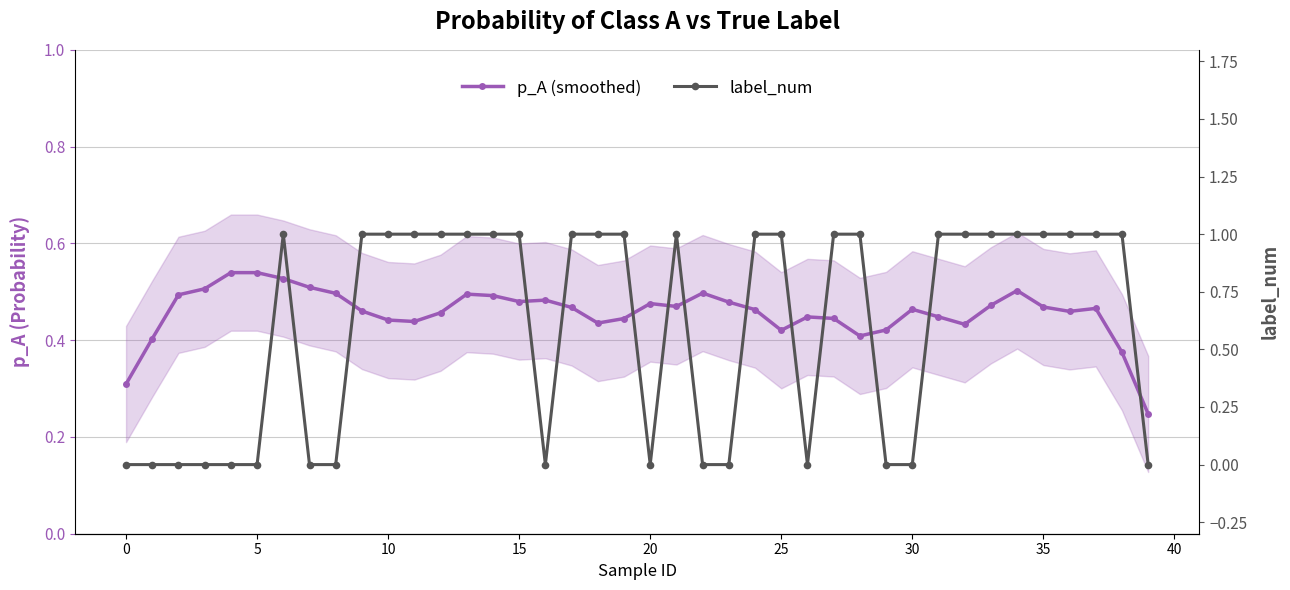

Is the value of label_num at 22 greater than the value of p_A (smoothed) at 15?

No